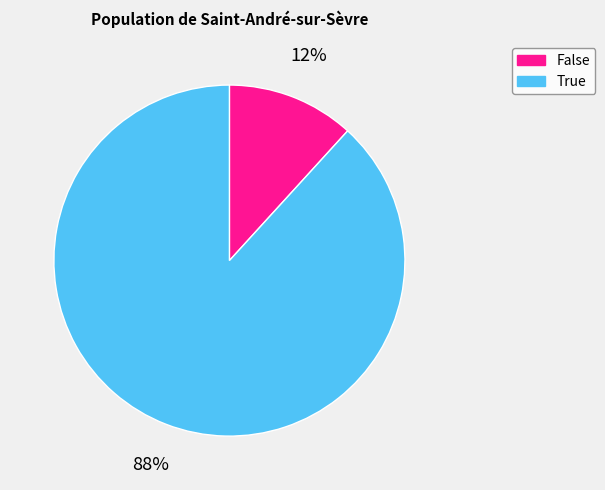

To the nearest percent, what portion does True represent?

88%